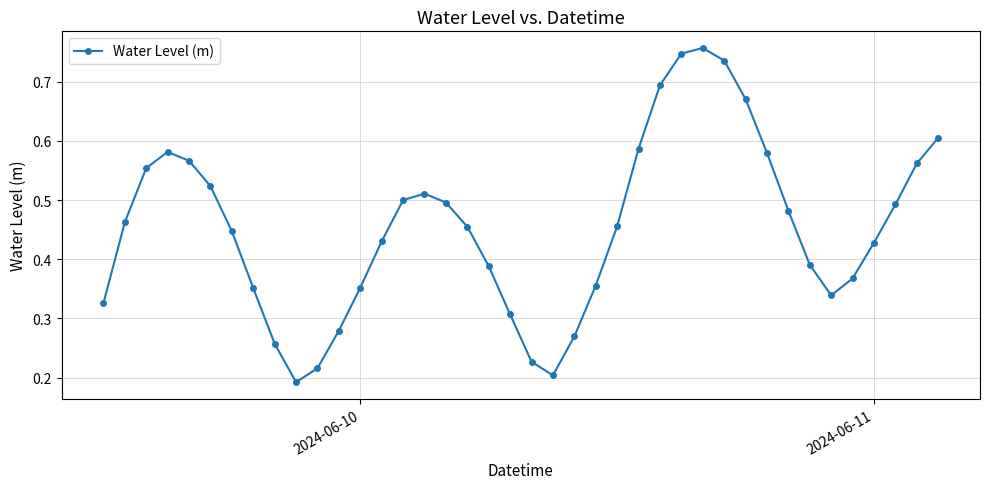

How many values are between 0 and 1?

40